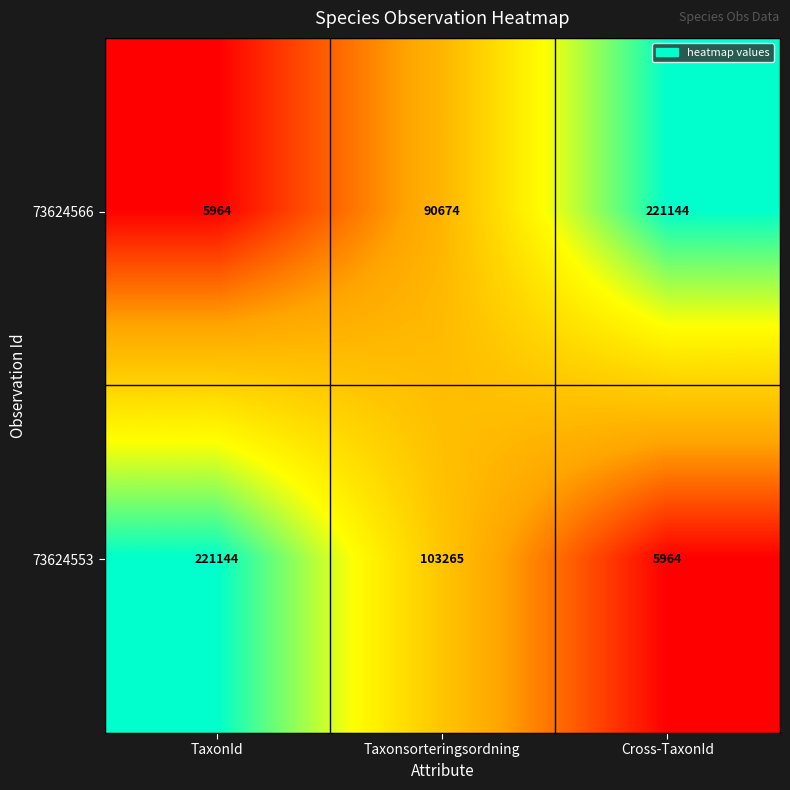

Rank the categories by 73624566 value from lowest to highest.

TaxonId, Taxonsorteringsordning, Cross-TaxonId